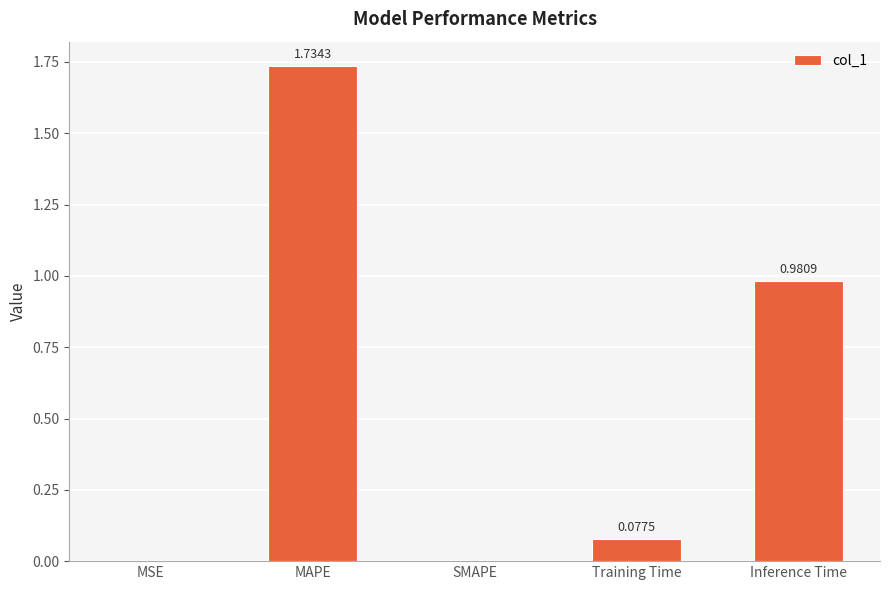

Which label corresponds to the largest value in the chart?

MAPE